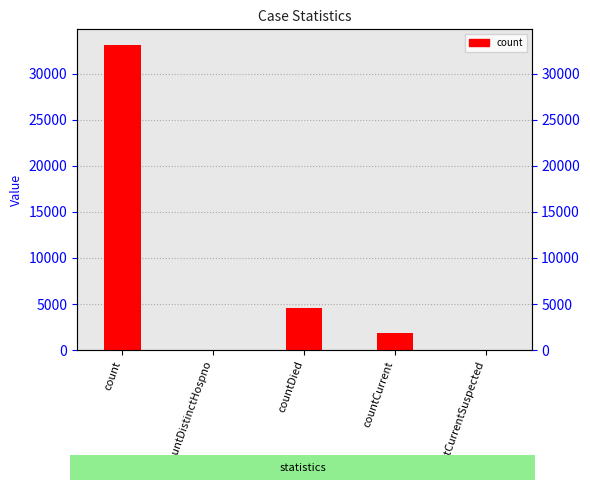

Are the bars horizontal?

No